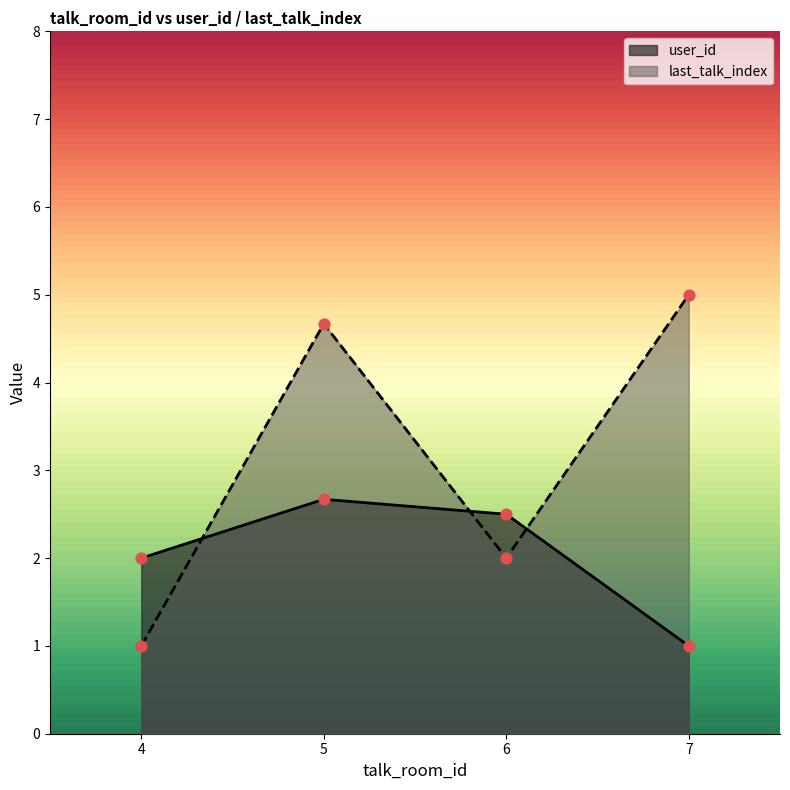

What is the total value across all series at 5?

7.3